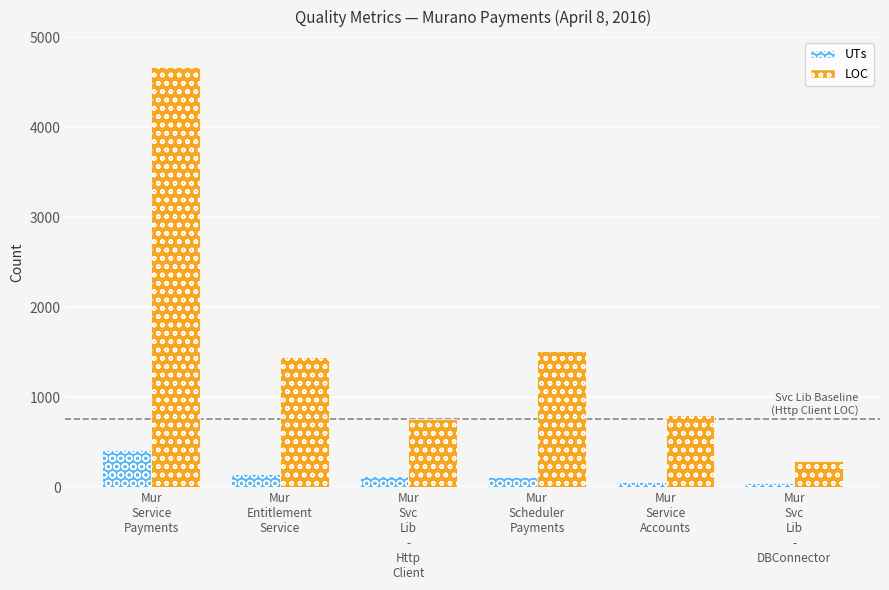

What is the average value of the UTs series?

151